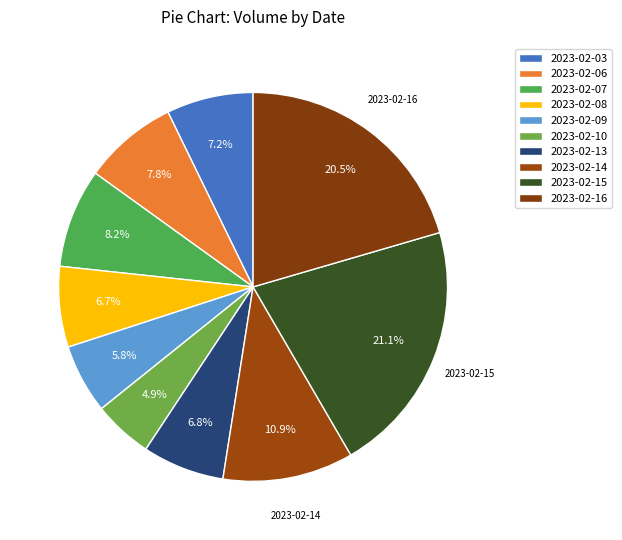

How many segments does this pie chart have?

10